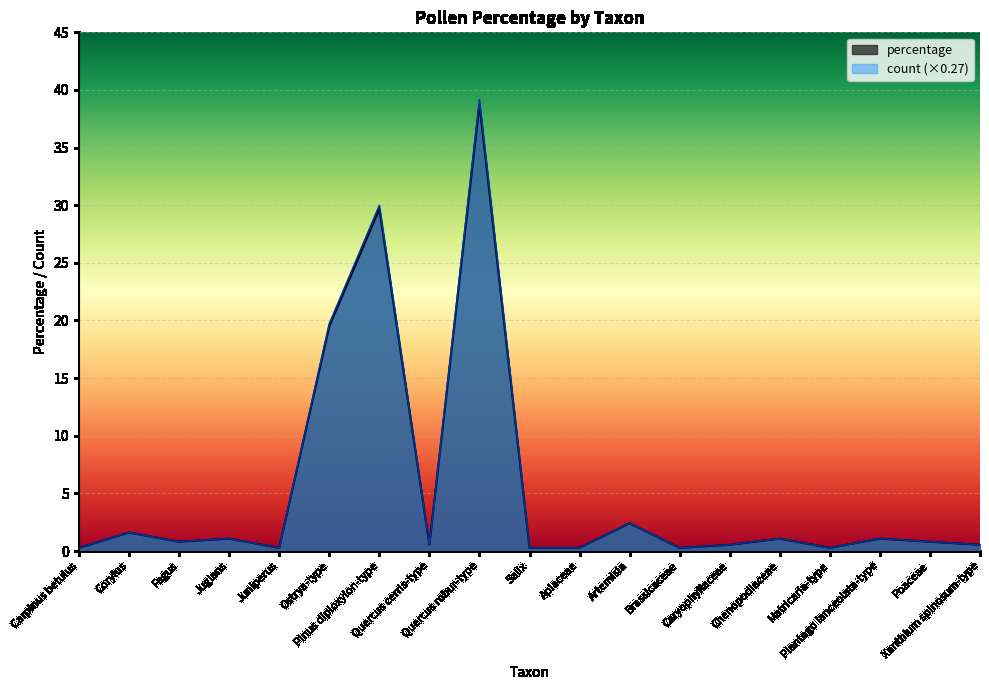

True or false: percentage has a value of 0.1 at Matricaria-type.

False